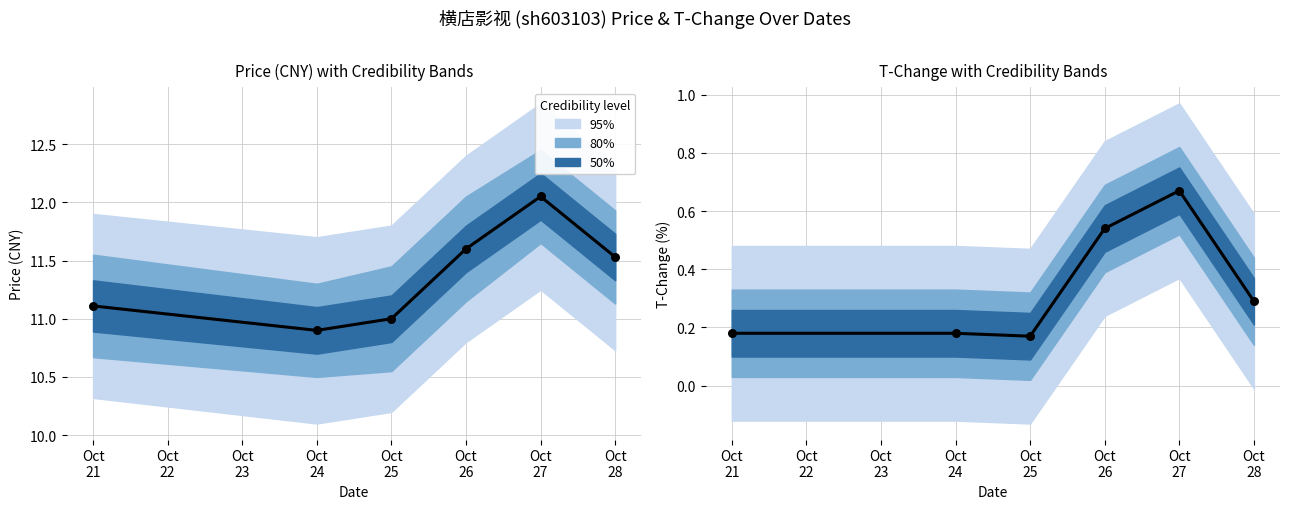

Which series has the largest total across all categories?

price